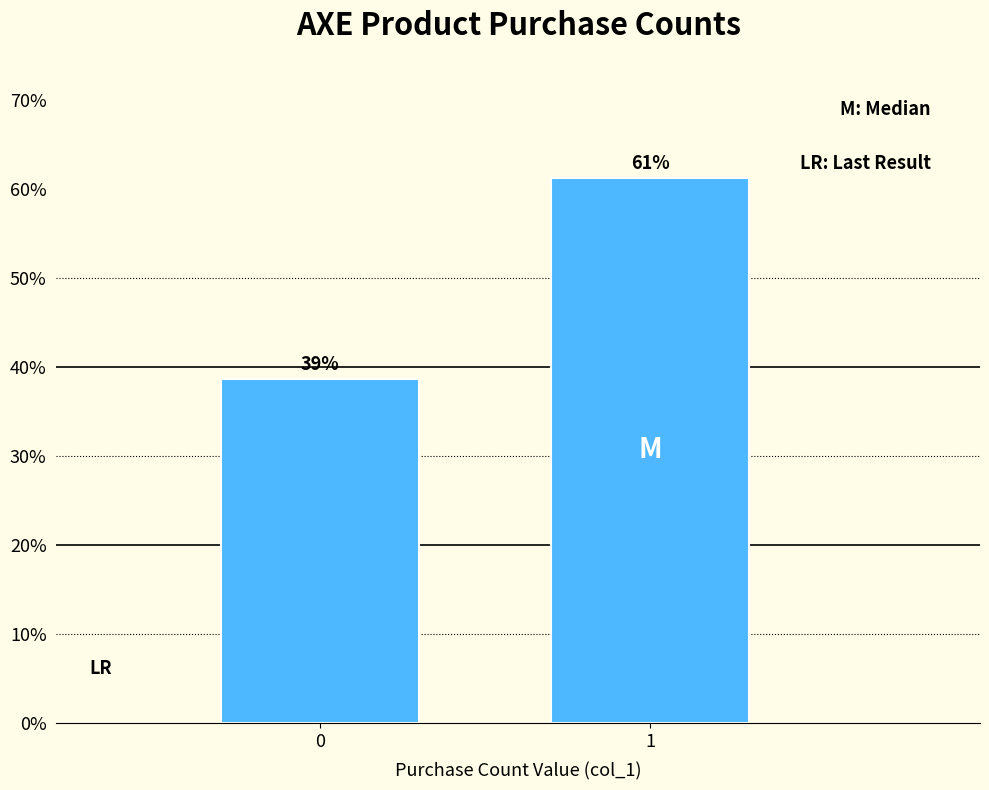

True or false: the data shows 81.0 at 1.

False